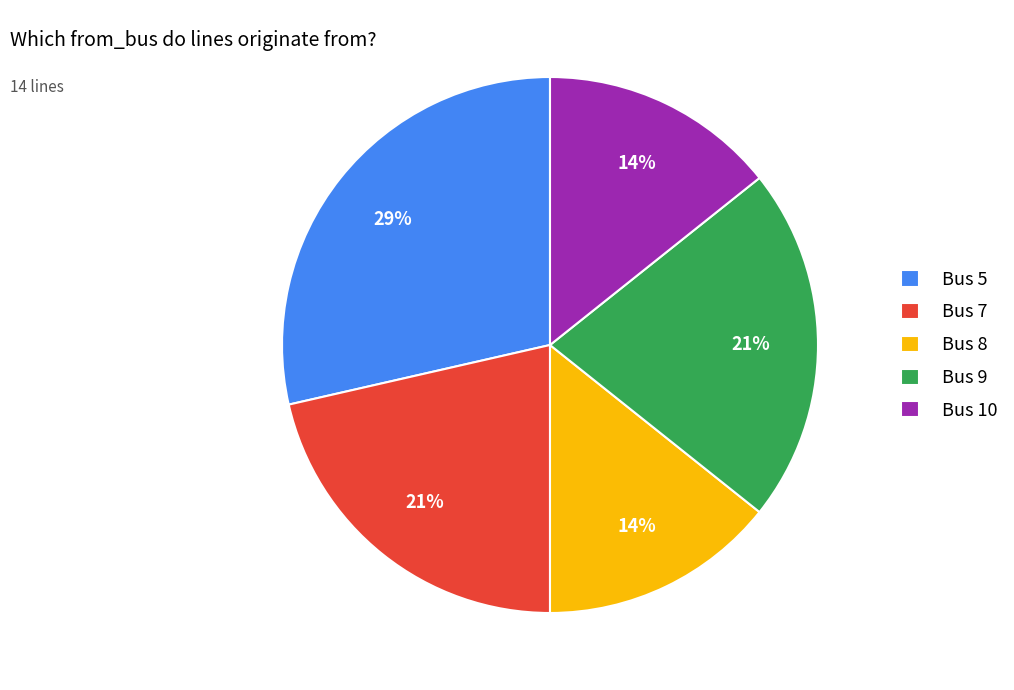

Do Bus 10 and Bus 8 together represent more than half of the pie?

No